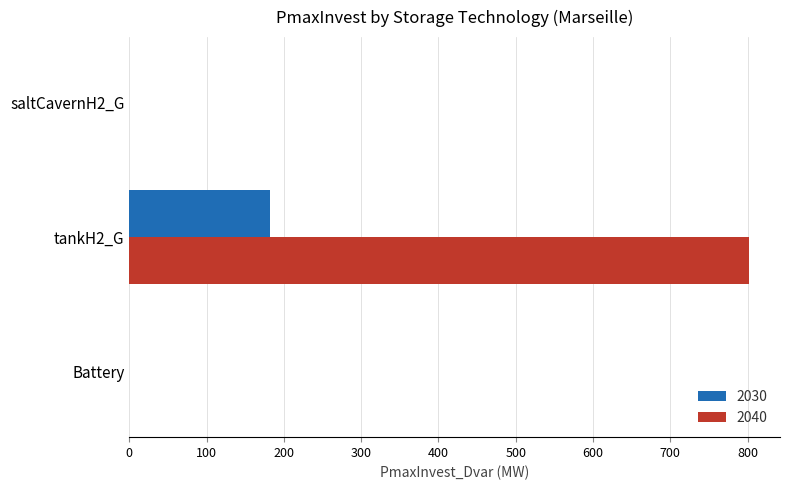

At which category is the sum across all series the highest?

tankH2_G